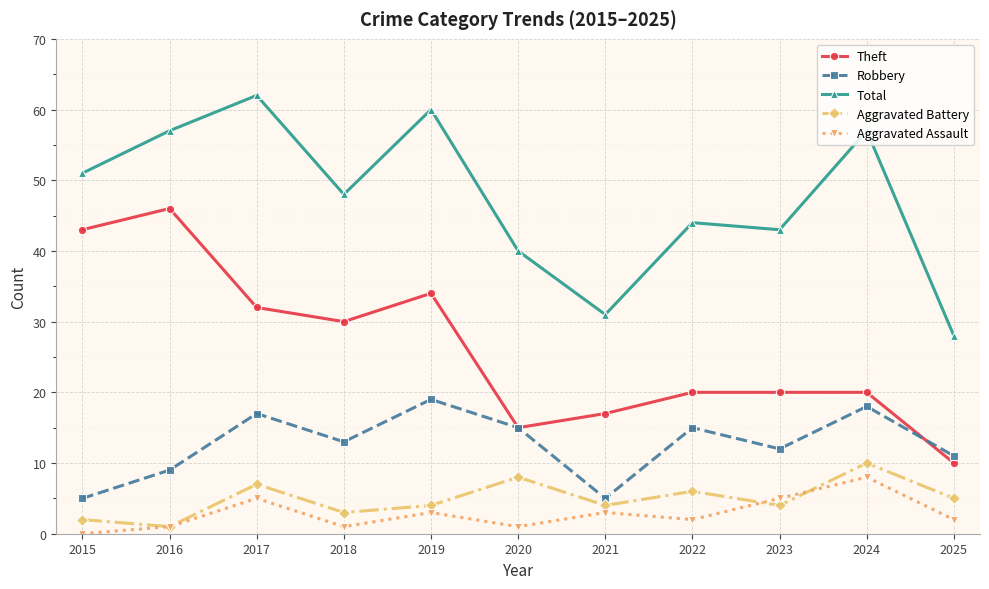

True or false: Total and Robbery cross at least once.

False